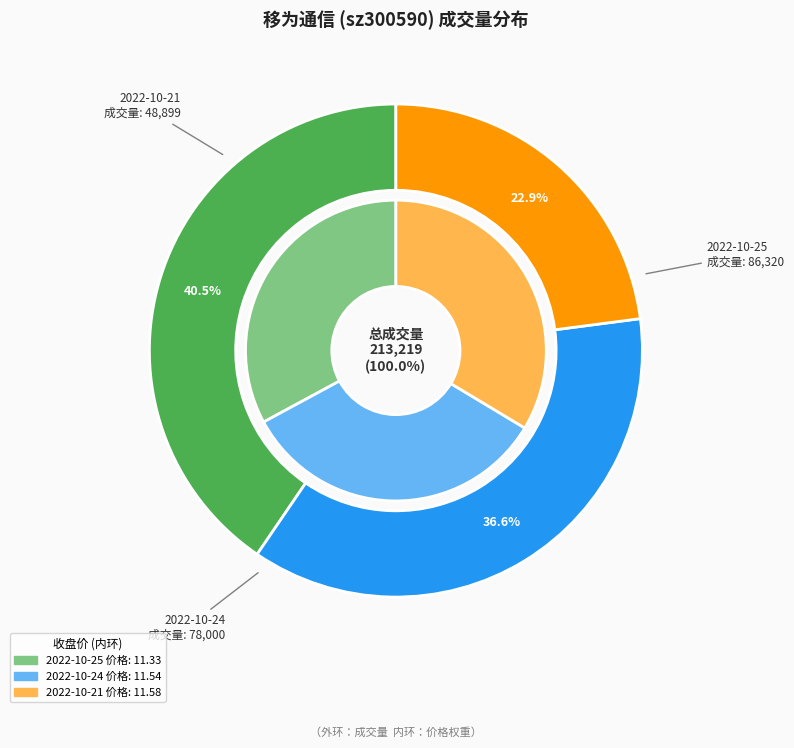

To the nearest percent, what percentage of the pie is 2022-10-25?

40%